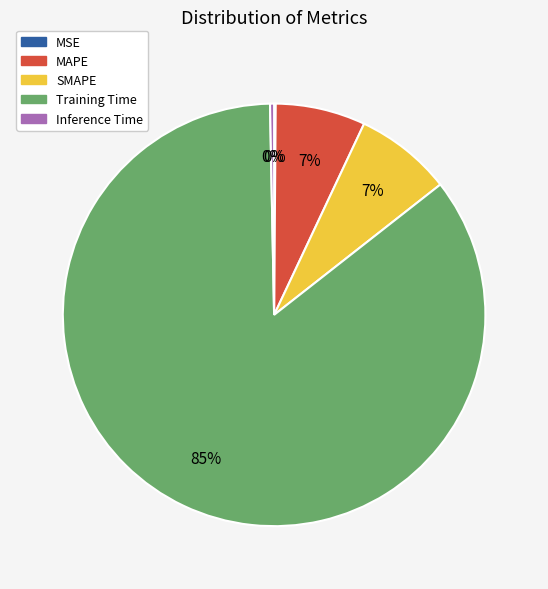

Does Training Time represent more than half of the total?

Yes